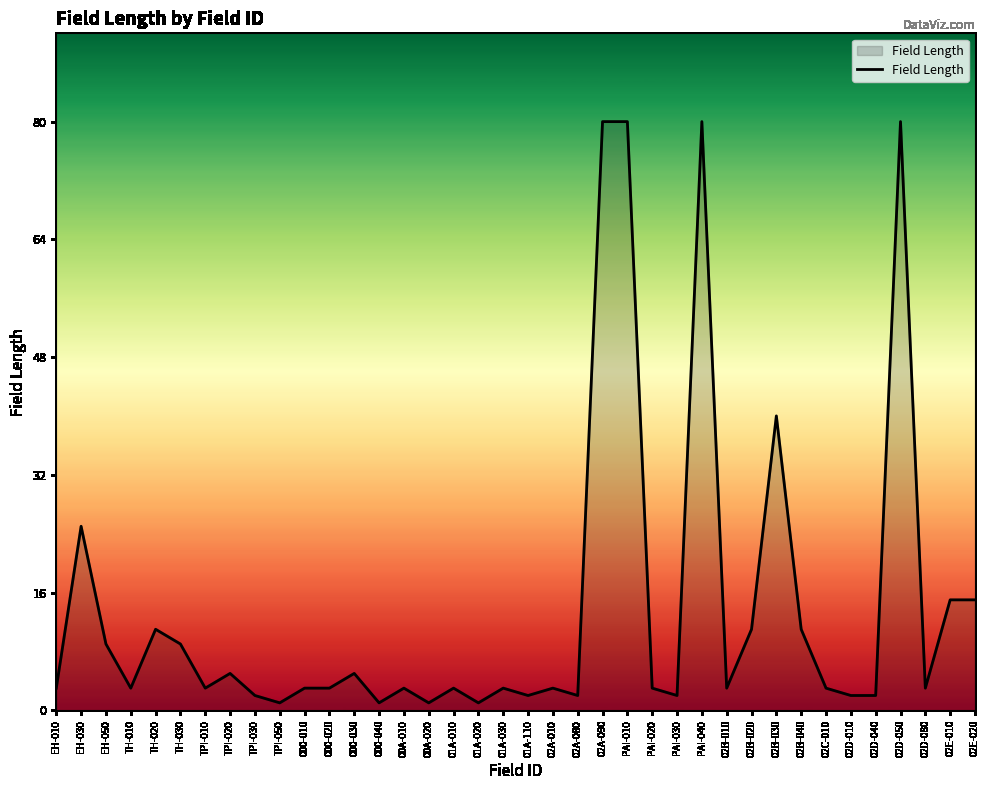

What position from the right is 000-030?

26